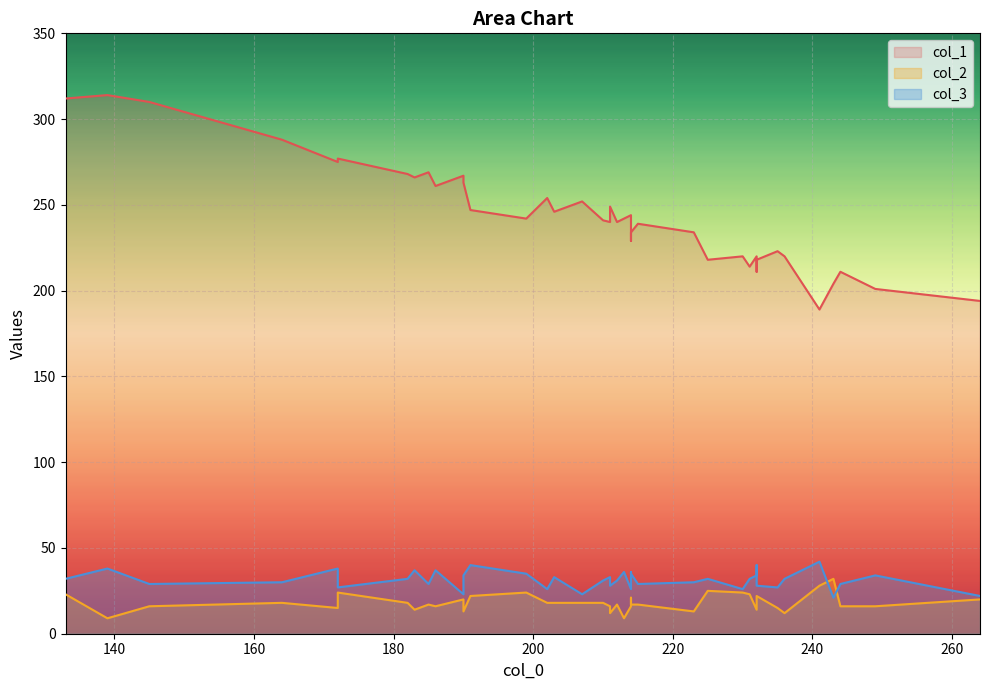

Which category has the lowest value in the col_2 series?

139